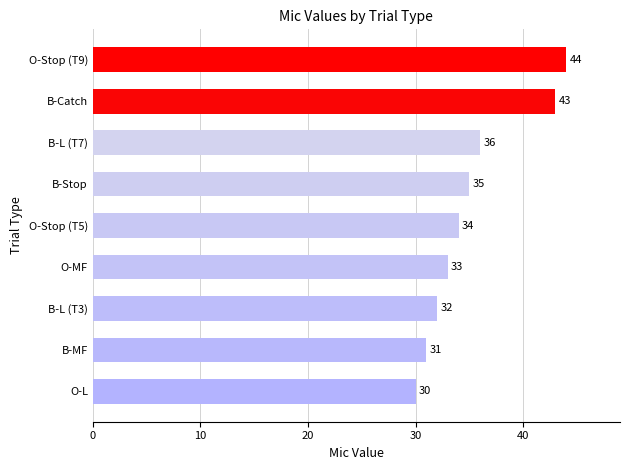

Does the chart contain any negative values?

No